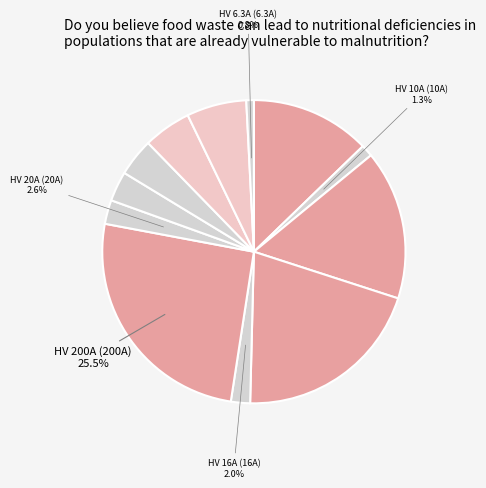

Is there a majority slice in this chart?

No